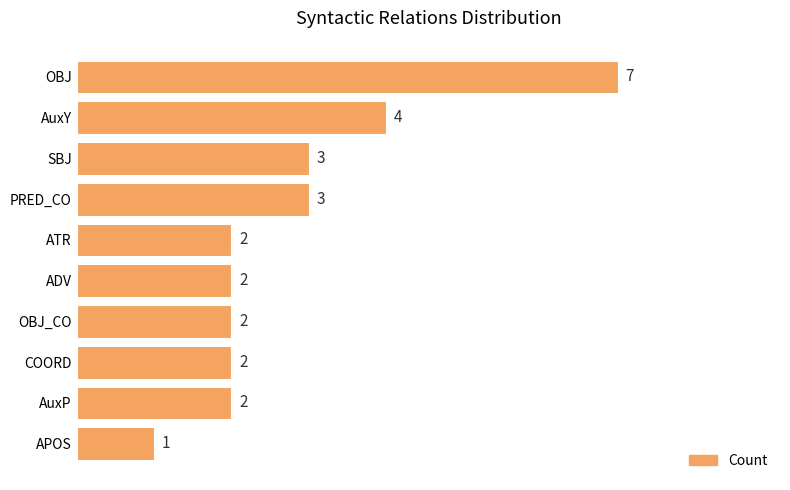

Is it true that the value at OBJ is 10?

False